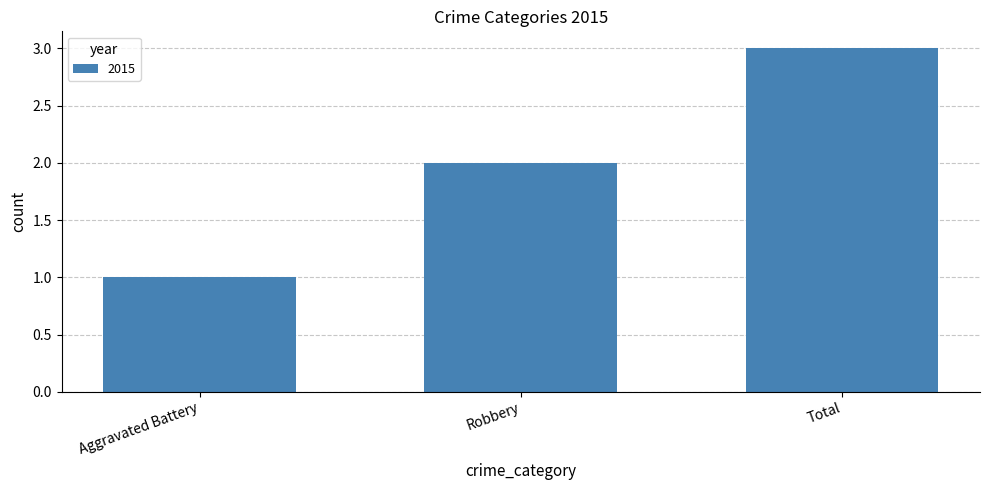

Reading right to left, transcribe all the data shown in this chart.

Total=3	Robbery=2	Aggravated Battery=1